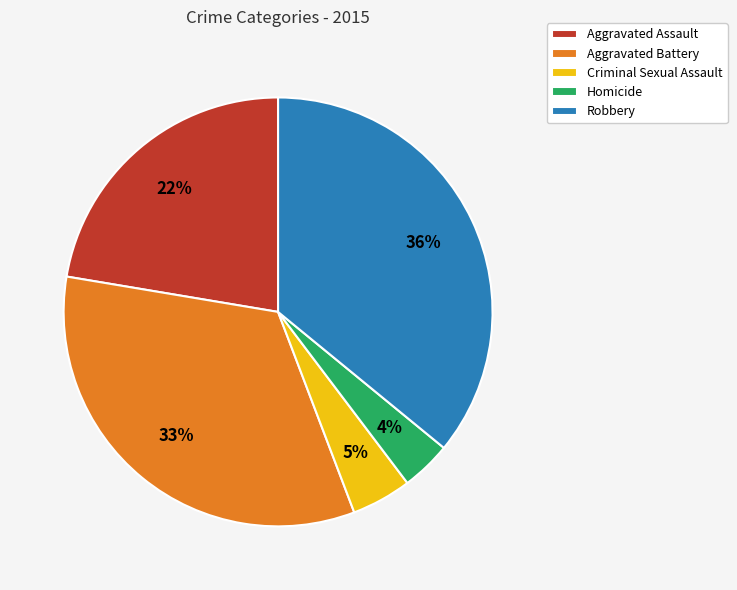

Approximately how many times larger is the value at Criminal Sexual Assault compared to Homicide?

1.2